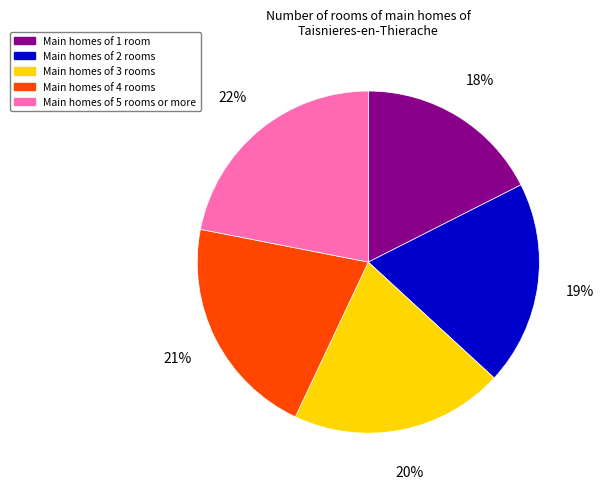

To the nearest percent, what is the difference between the largest and smallest slice percentages?

4%